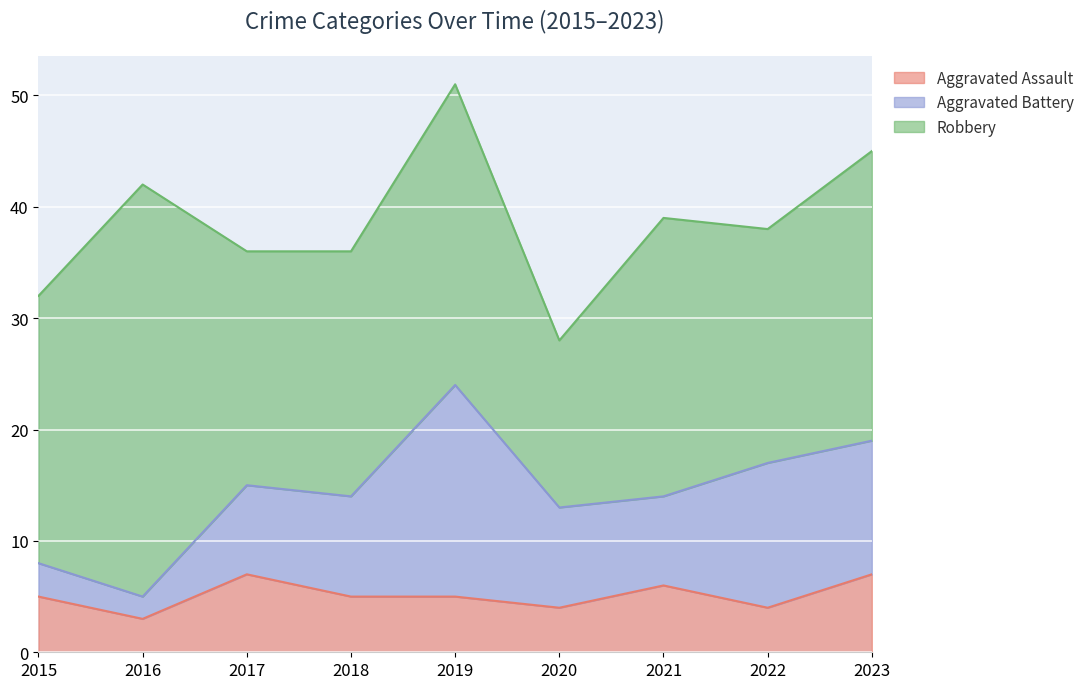

What is the difference between the second highest and minimum values in the Aggravated Assault series?

4